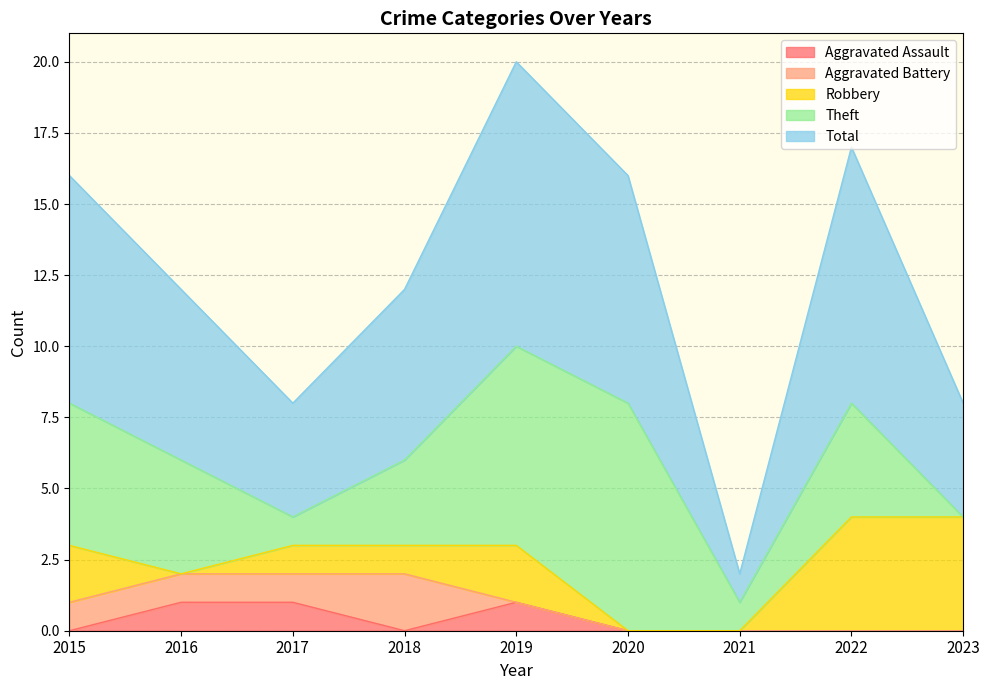

Reading left to right, transcribe all the data shown in this chart.

Aggravated Assault: 2015=0	2016=1	2017=1	2018=0	2019=1	2020=0	2021=0	2022=0	2023=0
Aggravated Battery: 2015=1	2016=1	2017=1	2018=2	2019=0	2020=0	2021=0	2022=0	2023=0
Robbery: 2015=2	2016=0	2017=1	2018=1	2019=2	2020=0	2021=0	2022=4	2023=4
Theft: 2015=5	2016=4	2017=1	2018=3	2019=7	2020=8	2021=1	2022=4	2023=0
Total: 2015=8	2016=6	2017=4	2018=6	2019=10	2020=8	2021=1	2022=9	2023=4